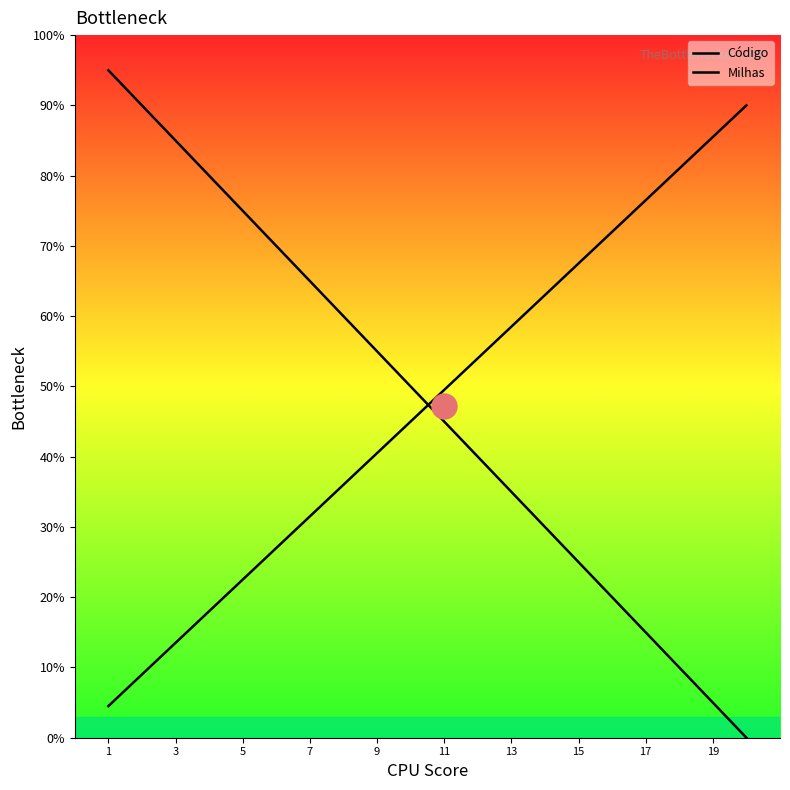

Does the chart display data point markers on the line(s)?

No